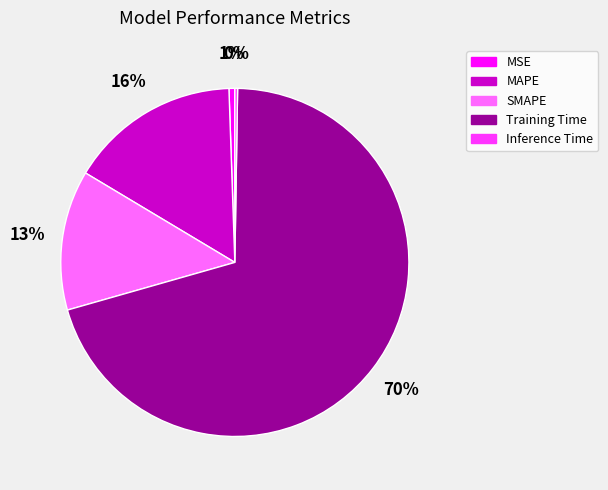

To the nearest percent, what portion does MSE represent?

1%